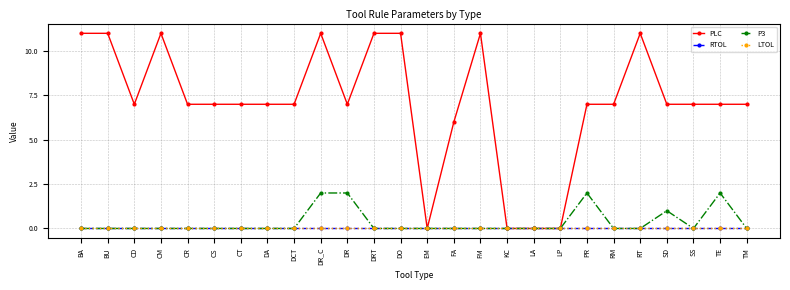

Is this an area chart (filled region under the line)?

No